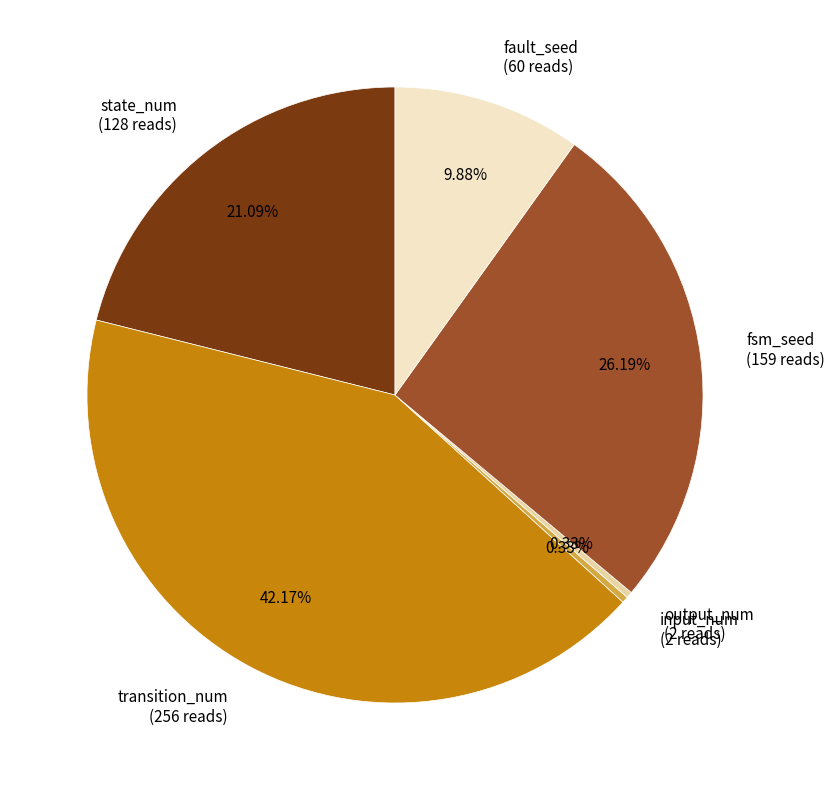

To the nearest percent, what percentage of the pie is transition_num?

42%